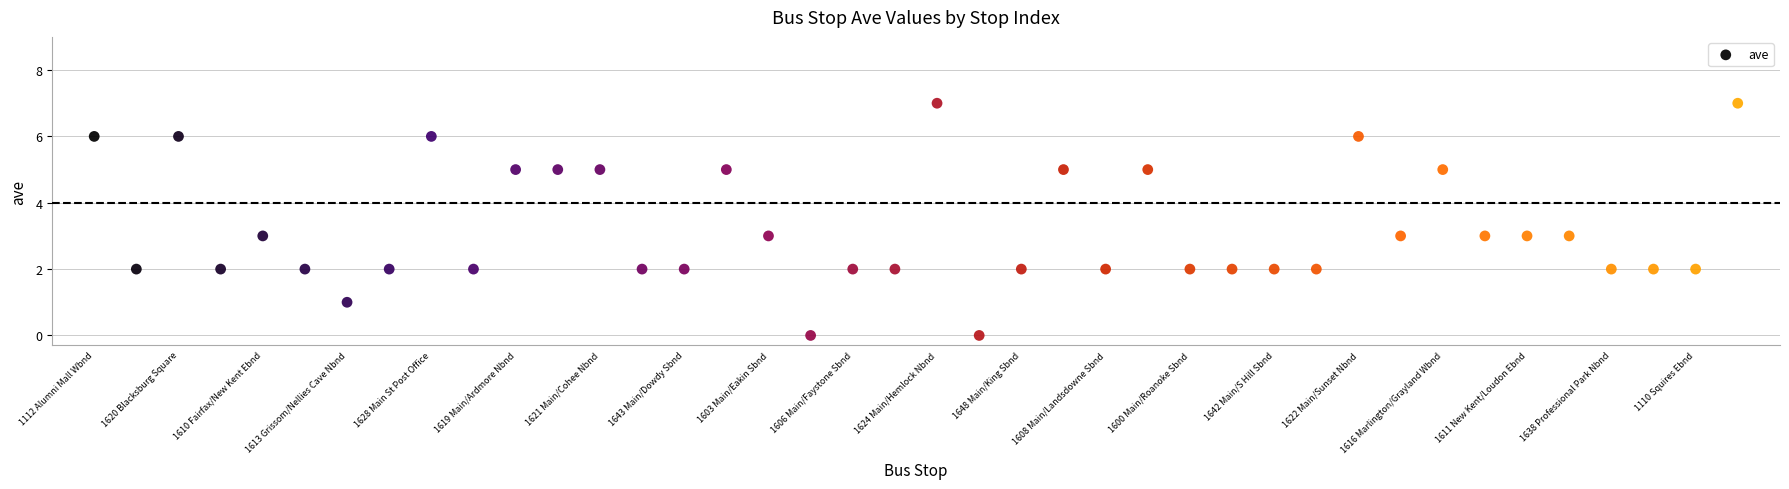

What is the range of Y values (max minus min)?

7